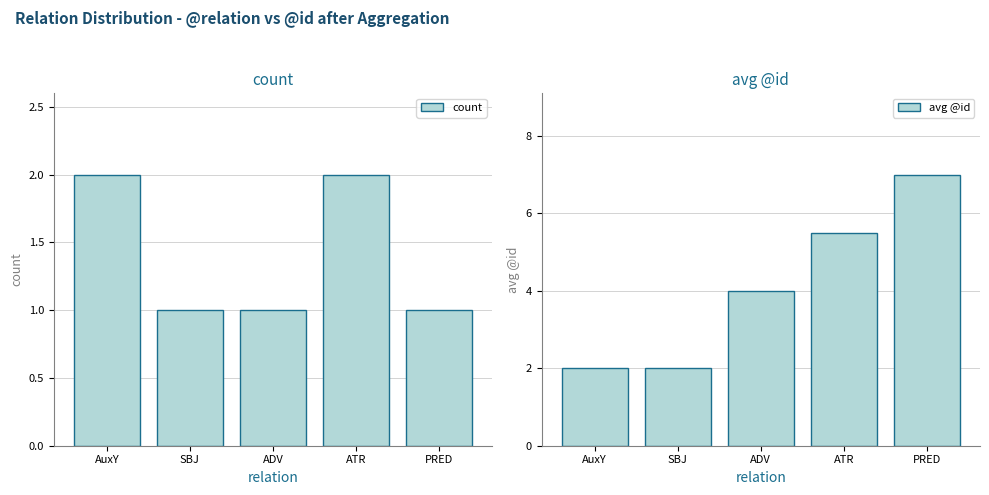

Is the value of count at PRED greater than the value of avg @id at SBJ?

No